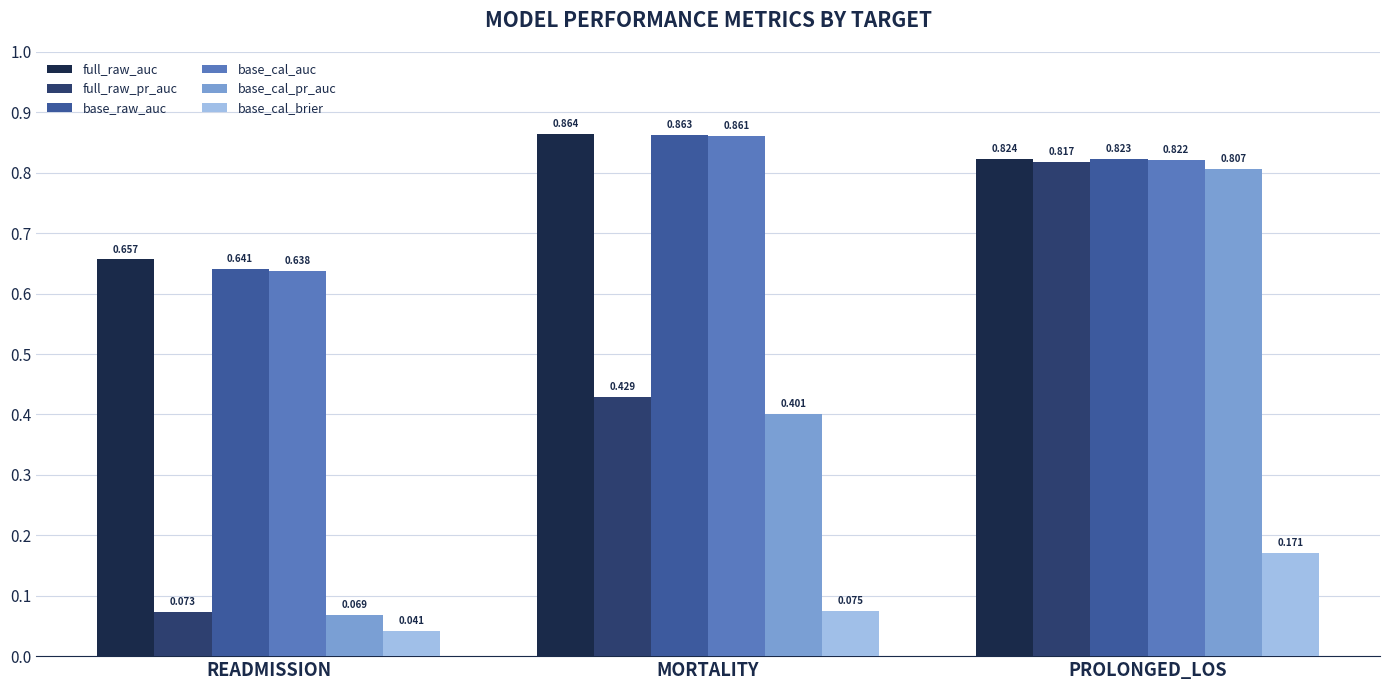

At which category is the sum across all series the highest?

PROLONGED_LOS